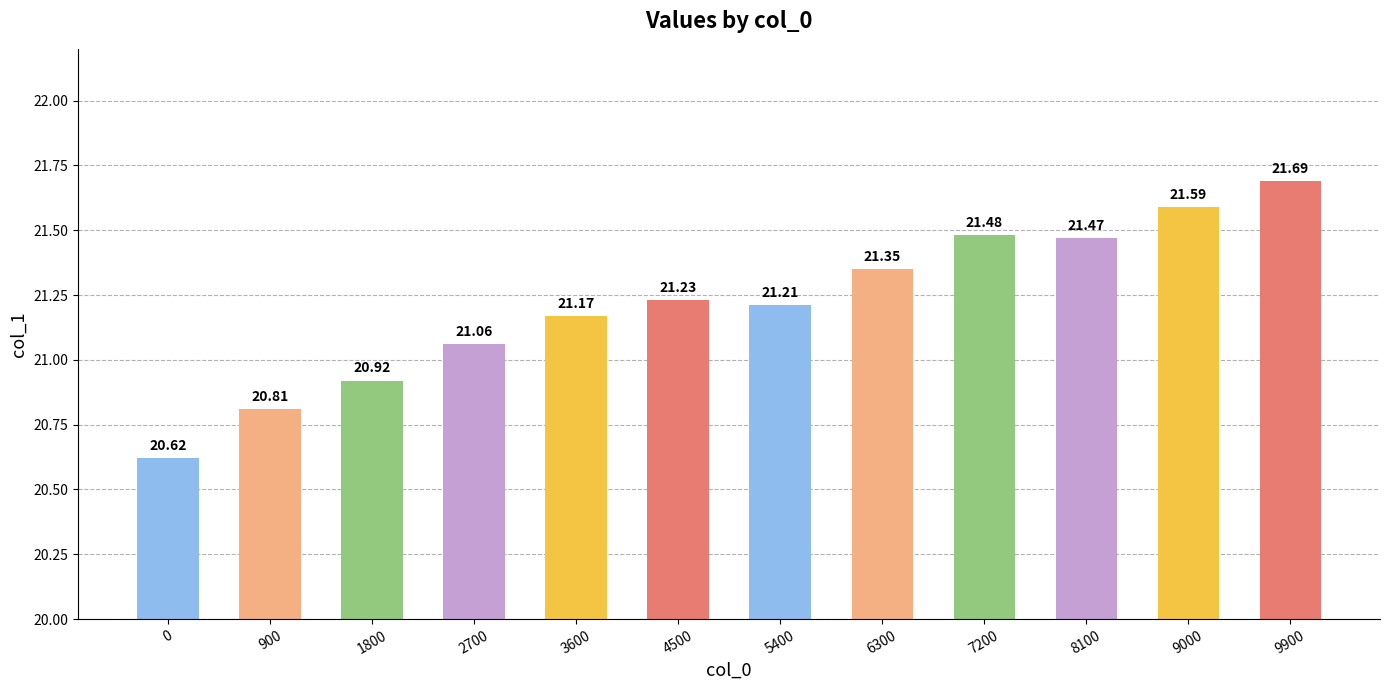

What is the average value?

21.2